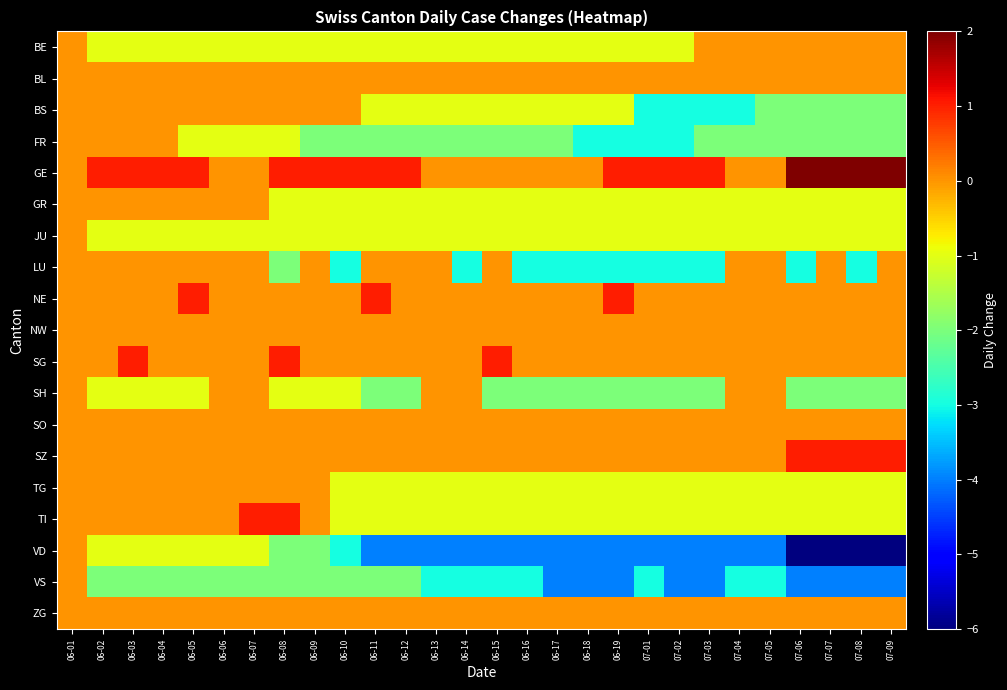

How many series are shown in this chart?

19